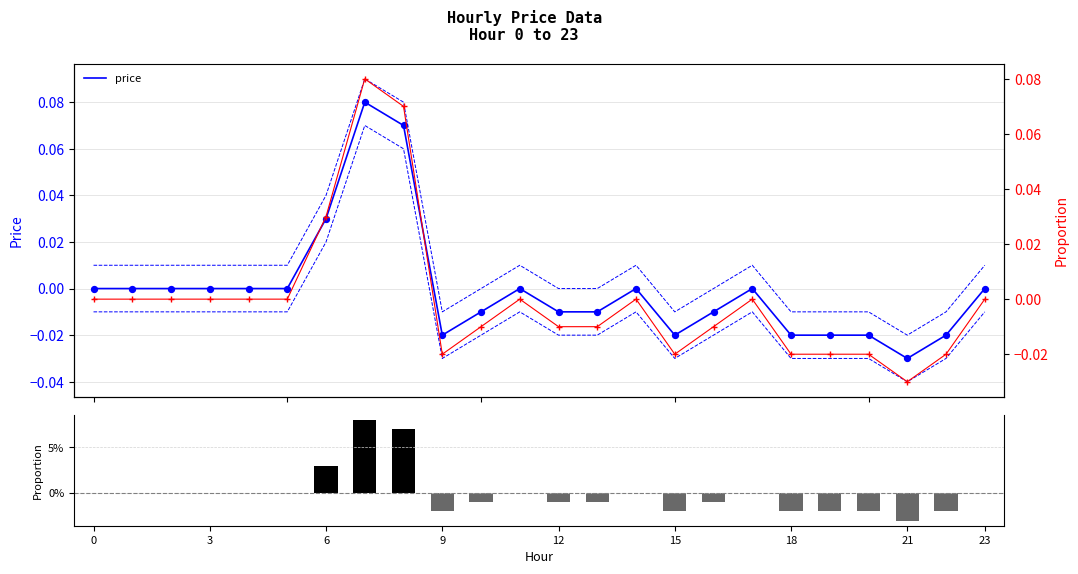

Which series has the largest total across all categories?

price